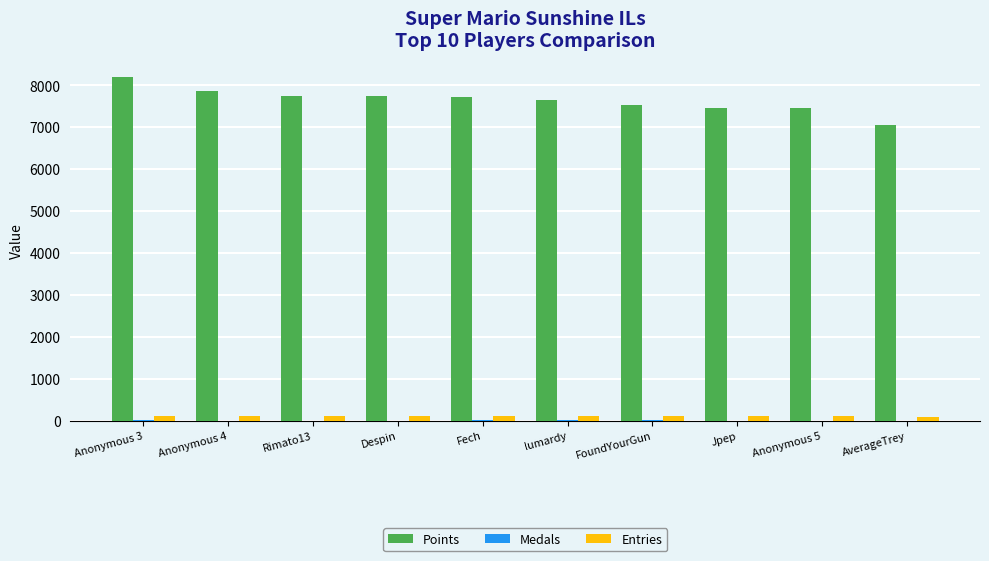

What is the maximum value for Points?

8190